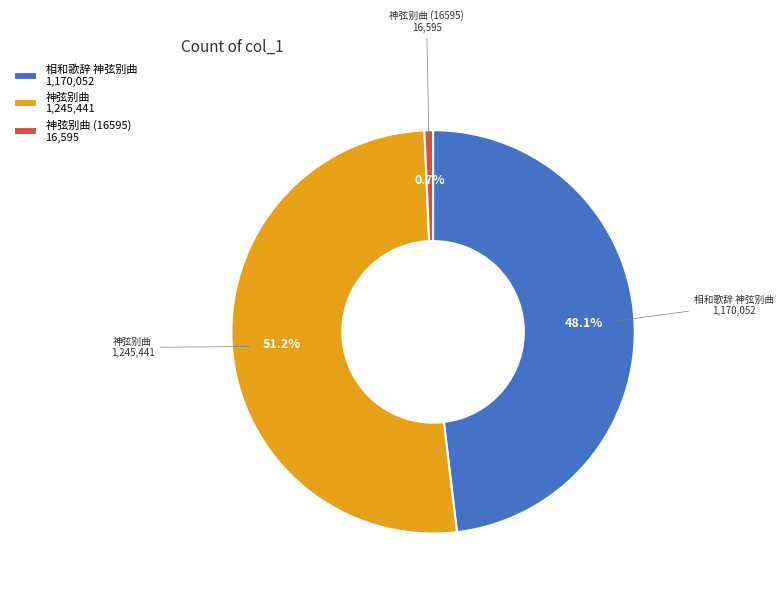

What is the total percentage of 神弦别曲 1,245,441 and 神弦别曲 (16595) 16,595?

51.9%